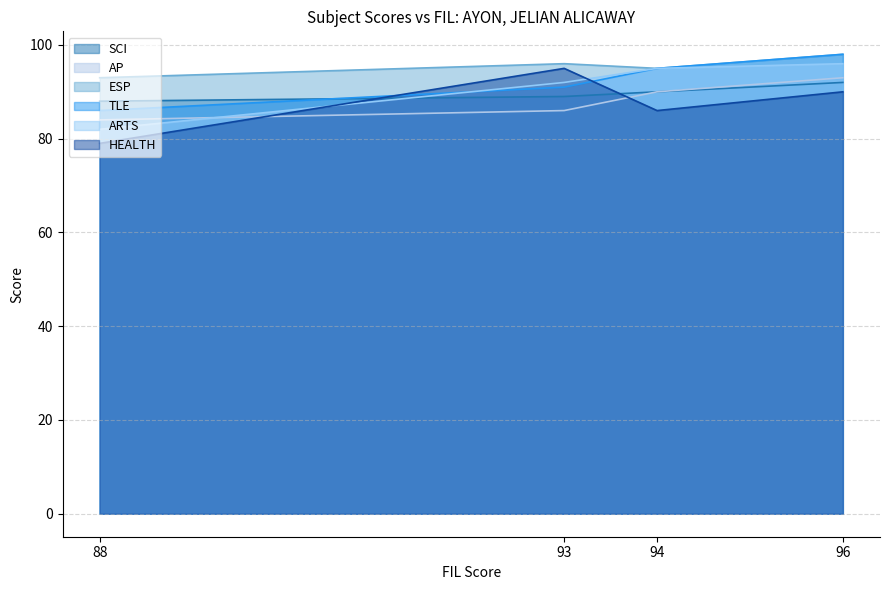

How many distinct data groups are displayed?

6